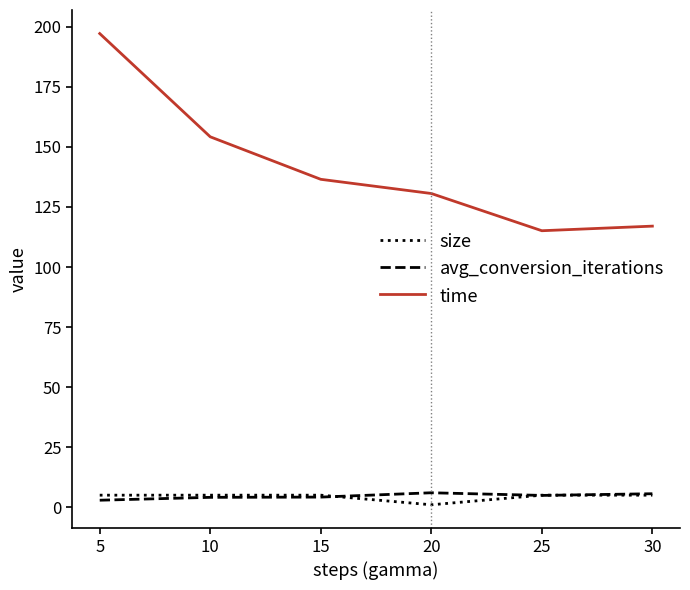

How many categories are shown in the chart?

6